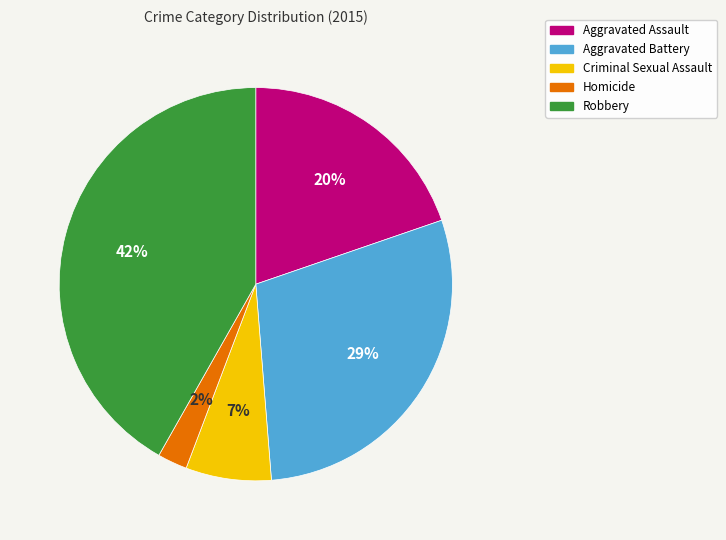

How many segments does this pie chart have?

5